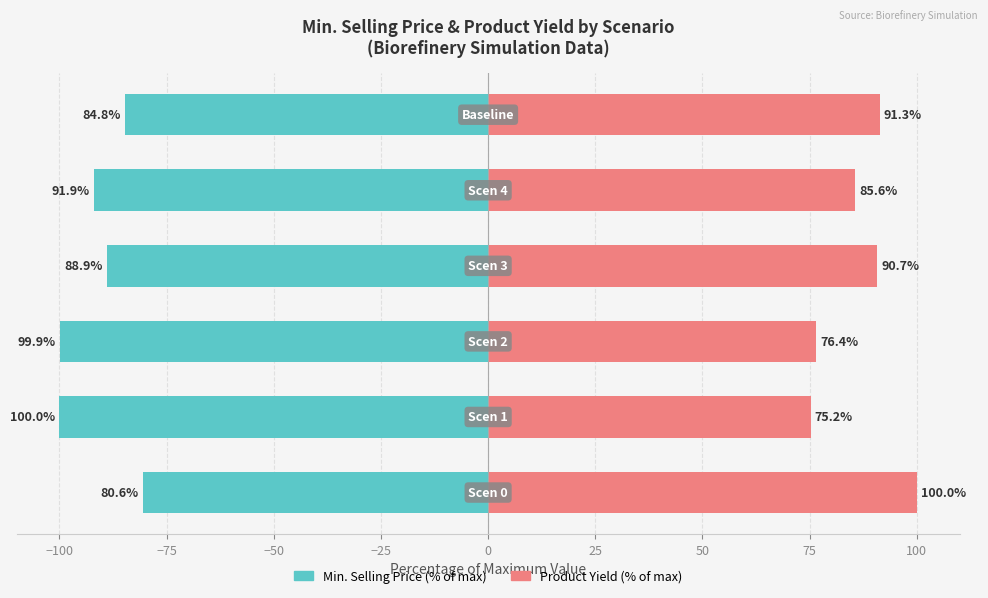

Which series has the largest total across all categories?

Product Yield (% of max)